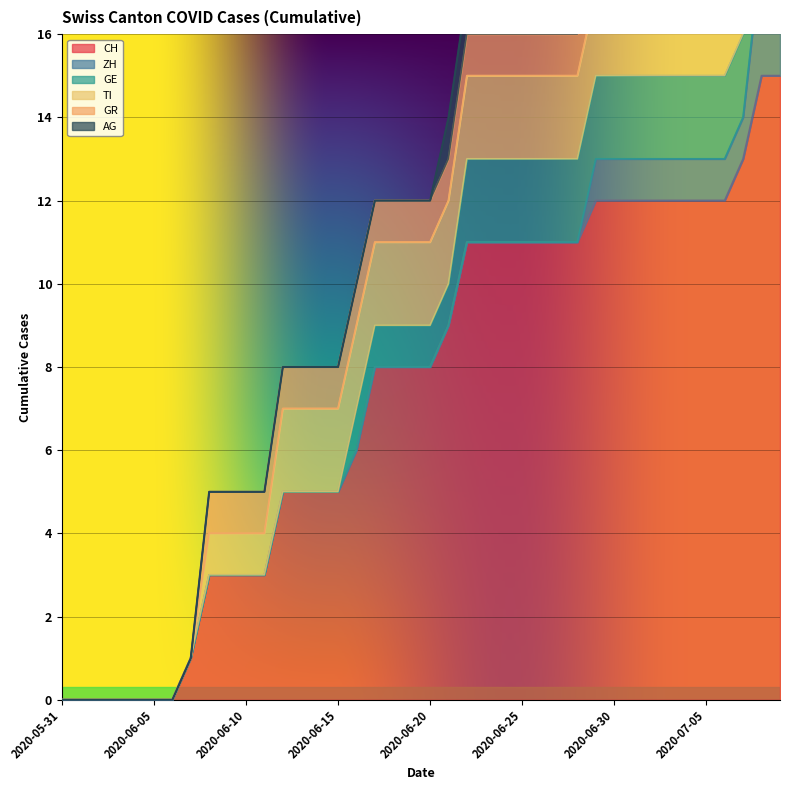

True or false: GE and GR cross at least once.

False